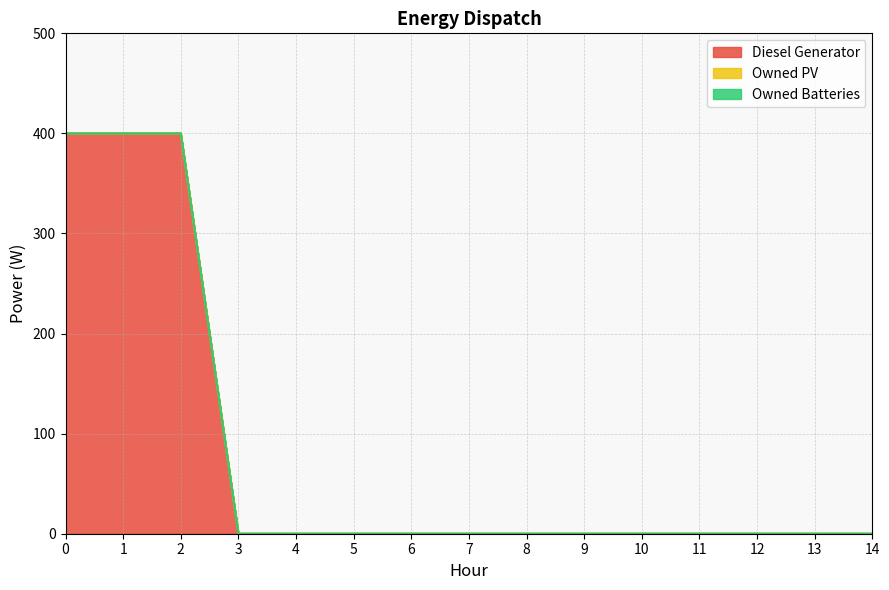

True or false: Owned PV has more than 1 points higher than both neighbors.

False